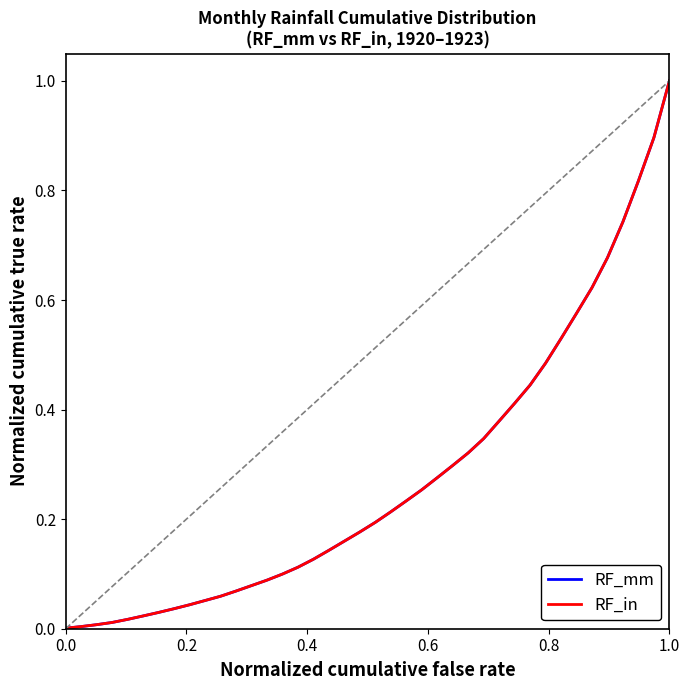

Does the chart display data point markers on the line(s)?

No